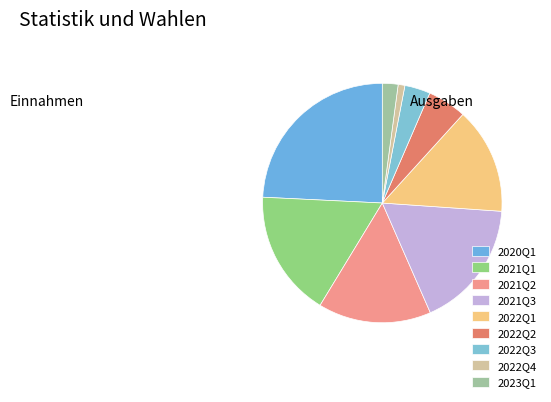

Is there a majority slice in this chart?

No